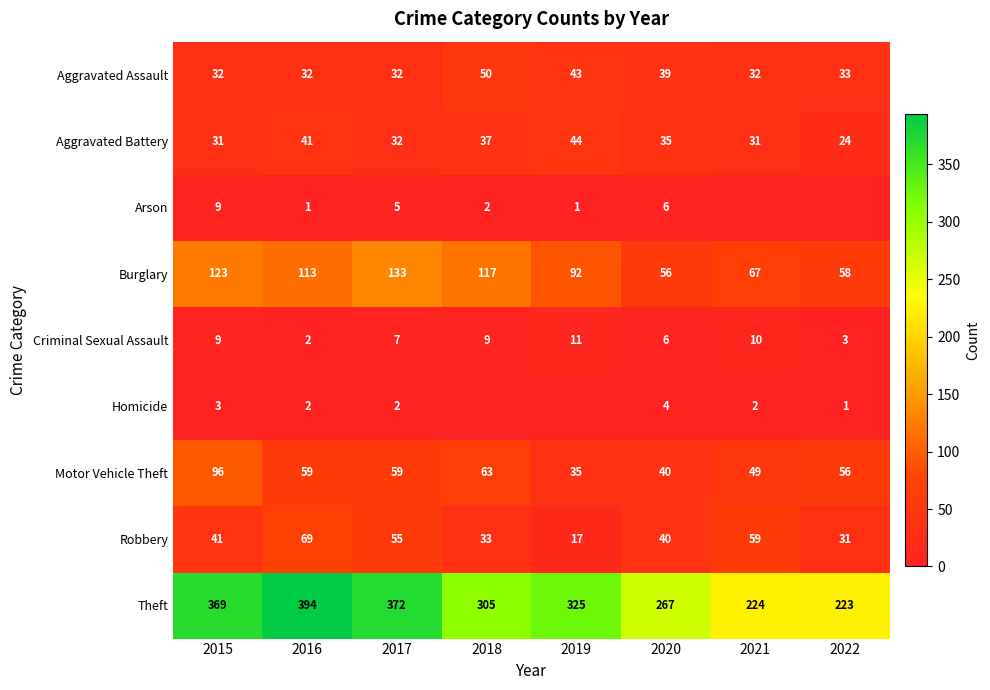

How many data points does each series have?

8